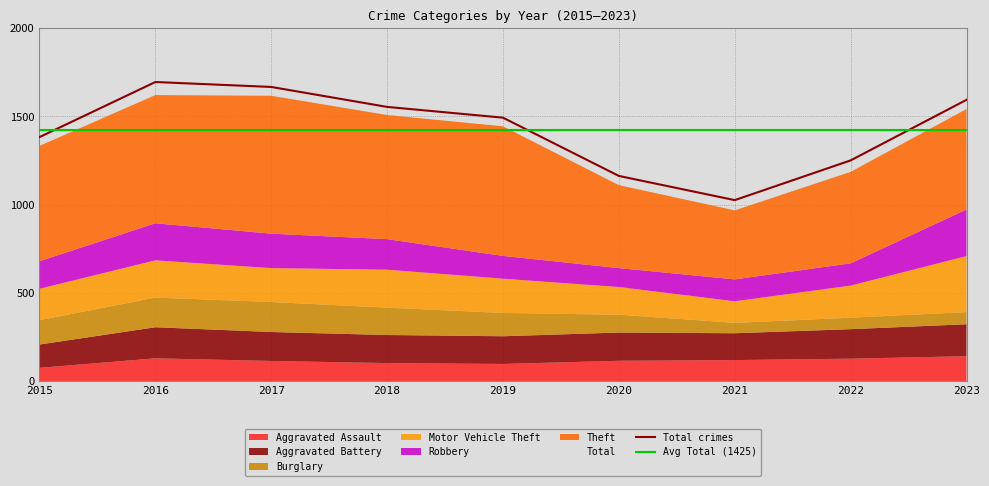

What is the smallest value displayed?

59